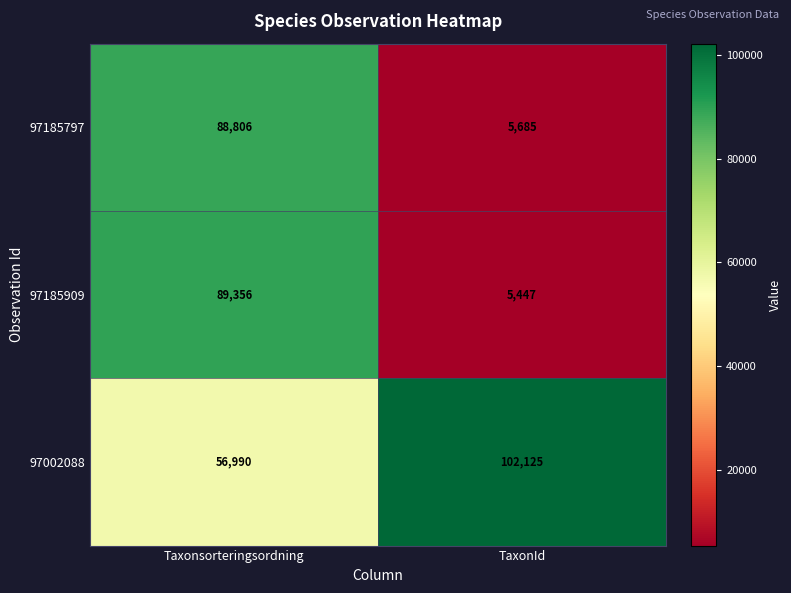

Rank the series by their maximum value, from lowest to highest.

97185797, 97185909, 97002088